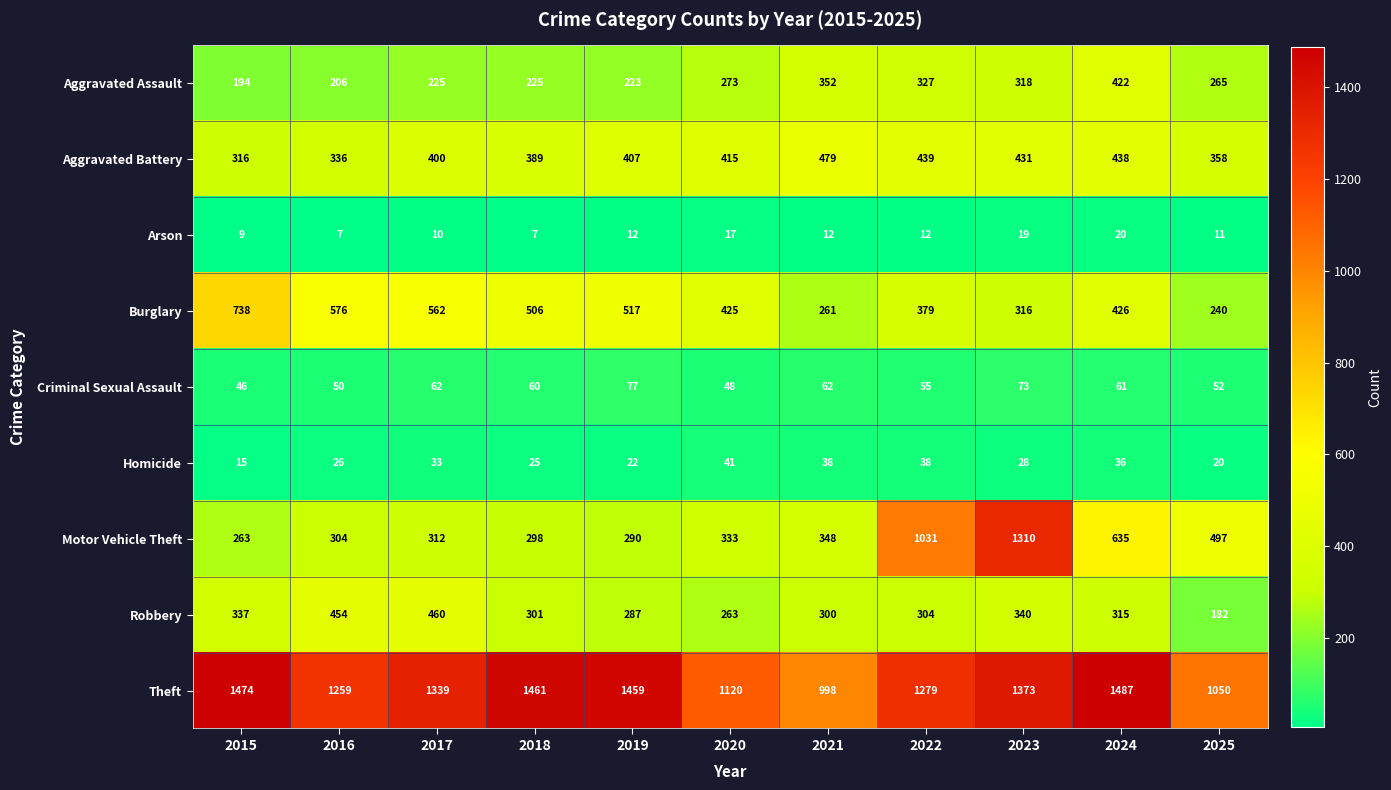

At 2021, list the series in order from smallest to largest.

Arson, Homicide, Criminal Sexual Assault, Burglary, Robbery, Motor Vehicle Theft, Aggravated Assault, Aggravated Battery, Theft